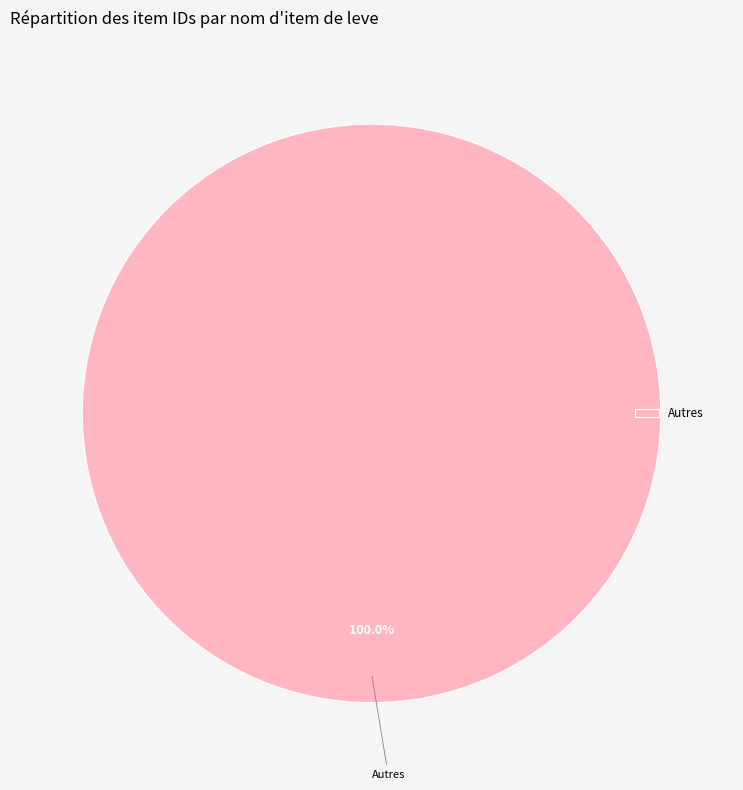

Rank the categories by value from highest to lowest.

Autres